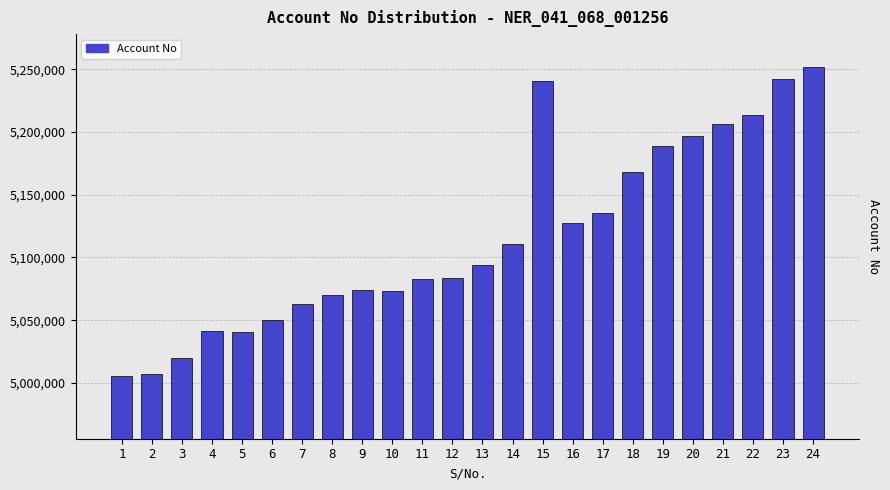

What is the value of the 8th bar from the left?

5070041